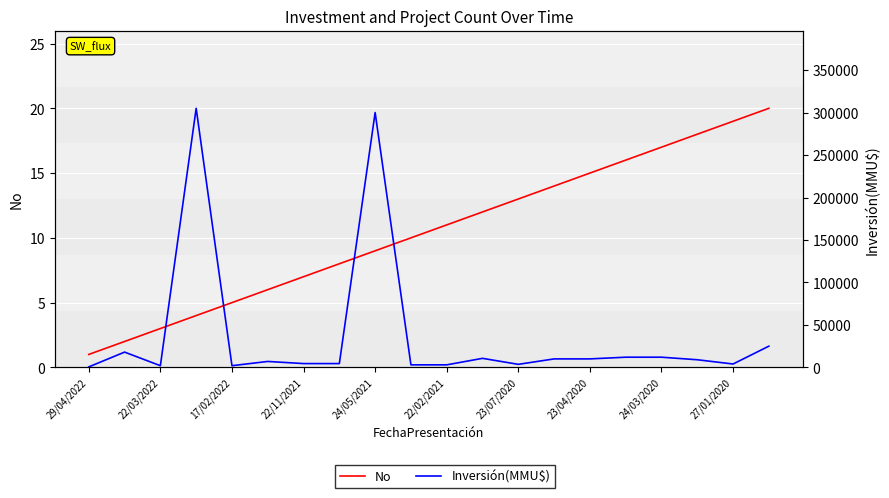

What is the sum of the No values at 16 and 13?

31